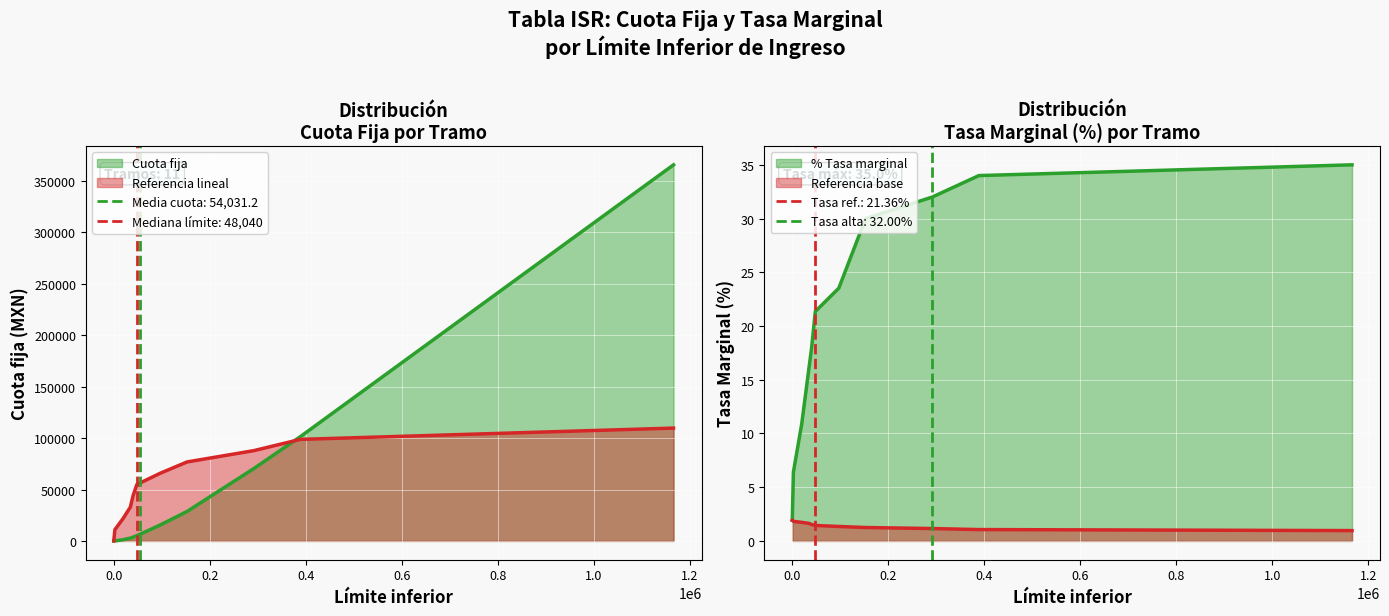

Is it true that Cuota fija equals 101401.4 at 388733.33?

True